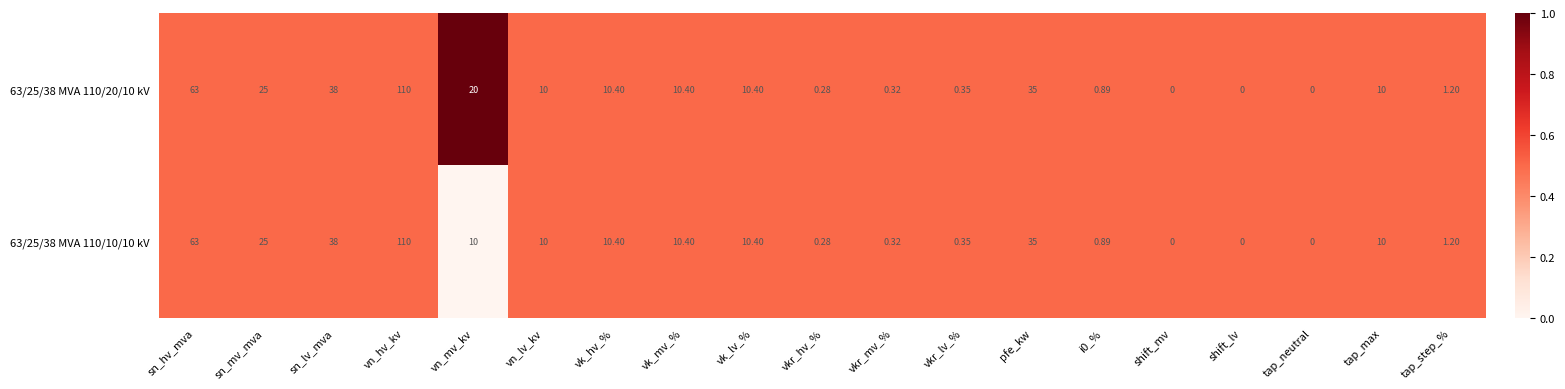

At which label is 63/25/38 MVA 110/10/10 kV closest to 55?

sn_hv_mva